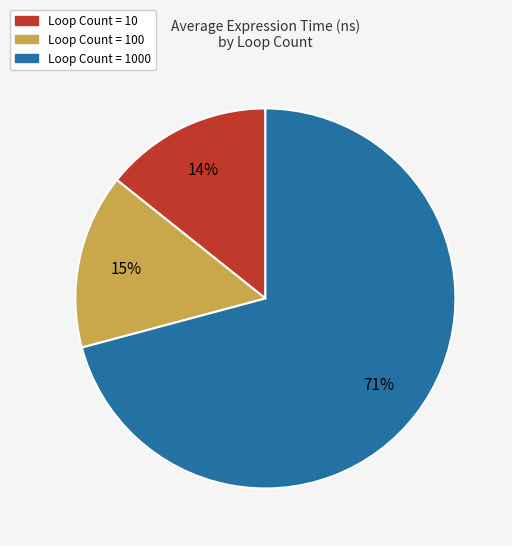

To the nearest percent, what is the difference between the Loop Count = 10 and Loop Count = 100 slice percentages?

1%